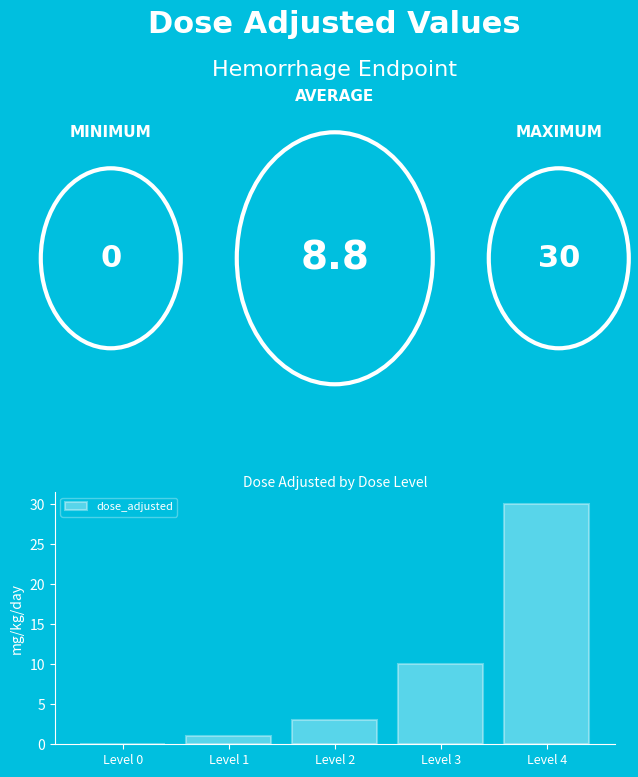

At which label is the value closest to 15?

Level 3